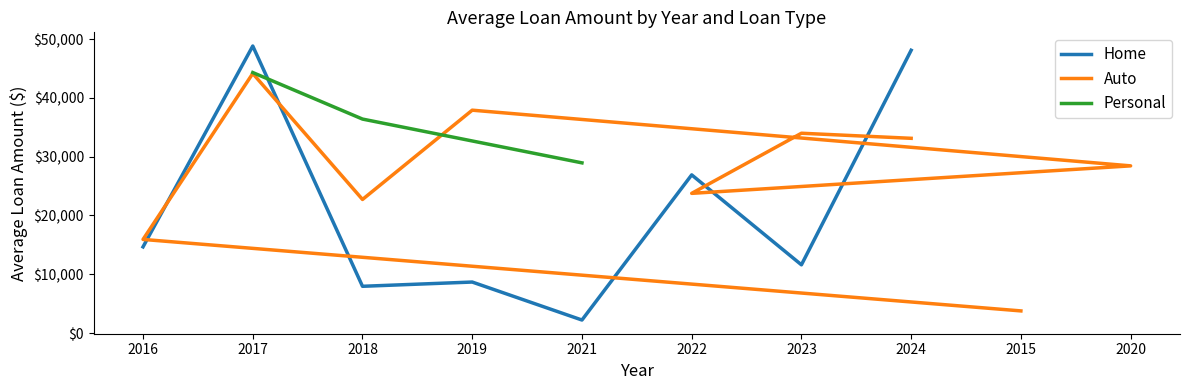

The value of Personal at 2022 is 5457.8. True or false?

False